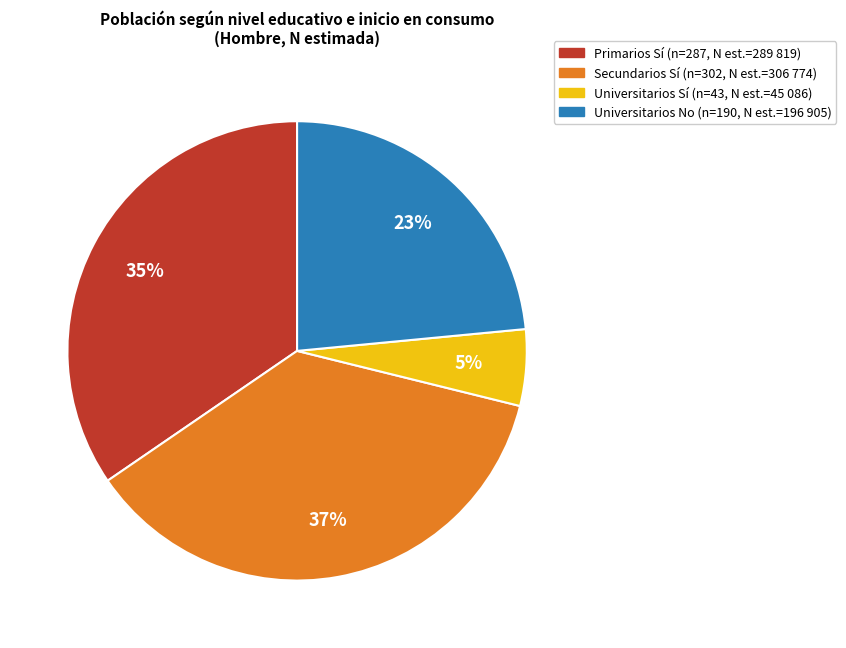

How many slices are in this pie chart?

4